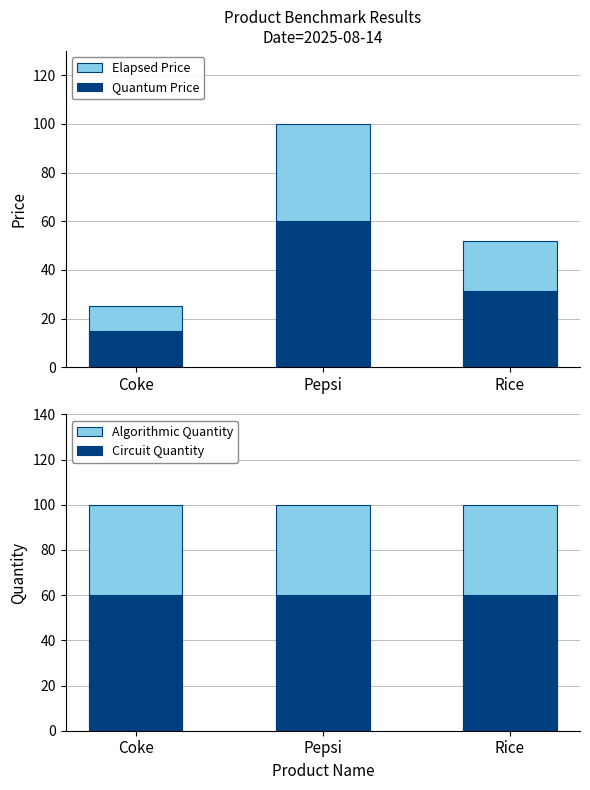

What is the value of the Price (light) bar at the 2nd from the left?

100.0